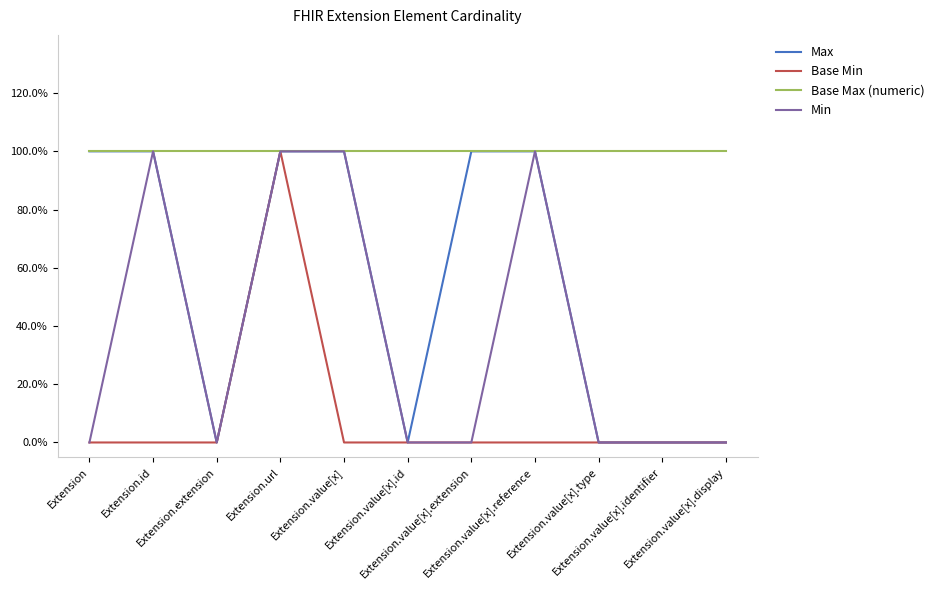

What are all the series names shown in the legend?

Max, Base Min, Base Max (numeric), Min